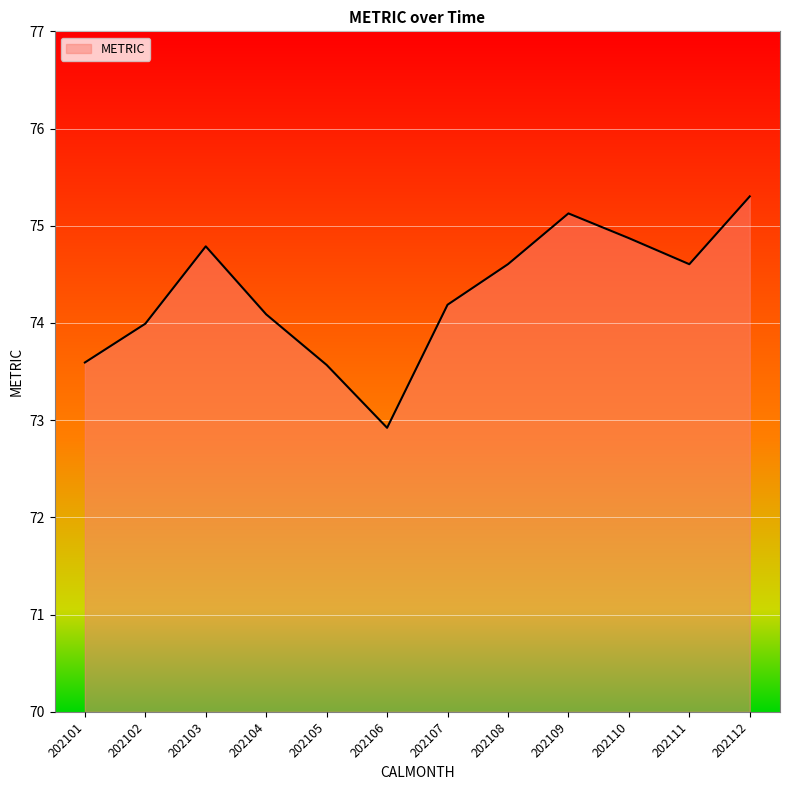

What value does the data have at 202106?

72.9